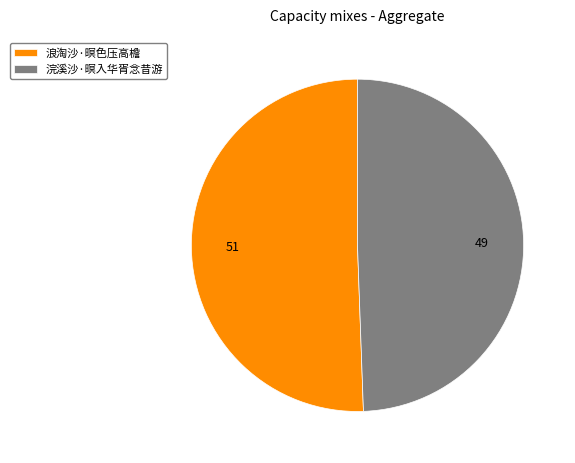

Approximately how many times larger is the value at 浪淘沙·暝色压高檐 compared to 浣溪沙·暝入华胥念昔游?

1.0